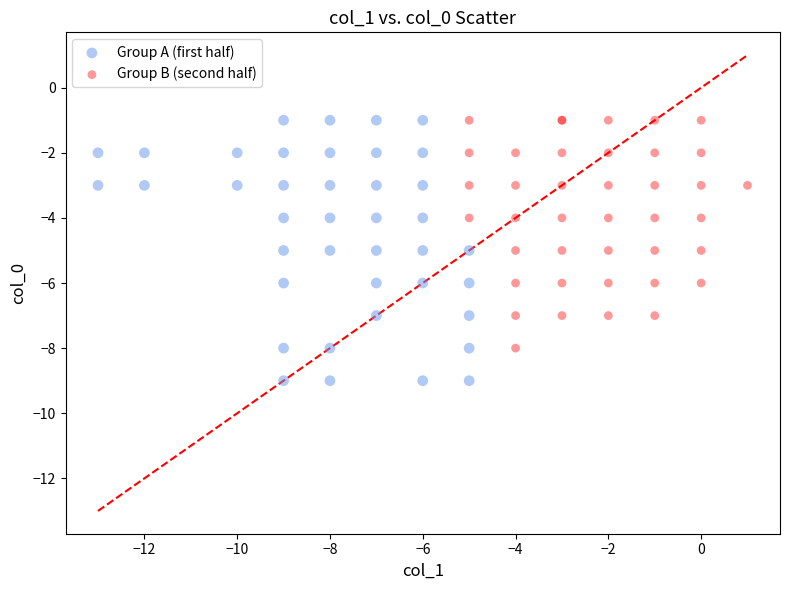

Which series has the largest Y range (max minus min)?

Group A (first half)